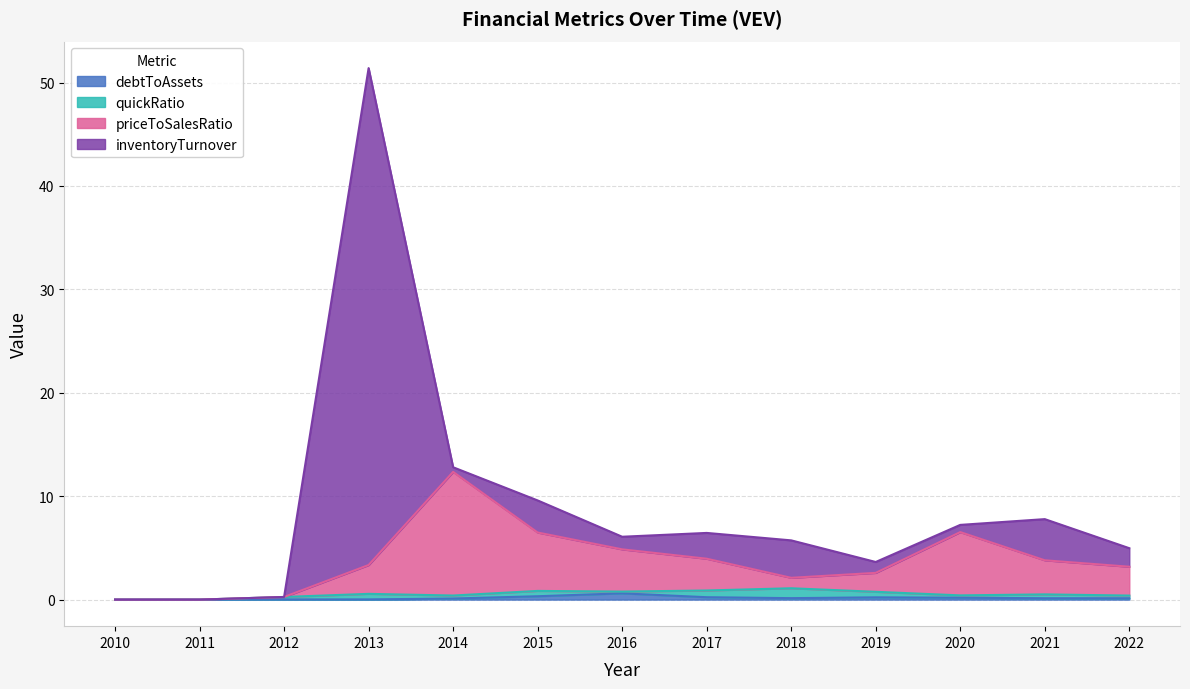

What is the difference between the highest and lowest values at 2022?

3.0